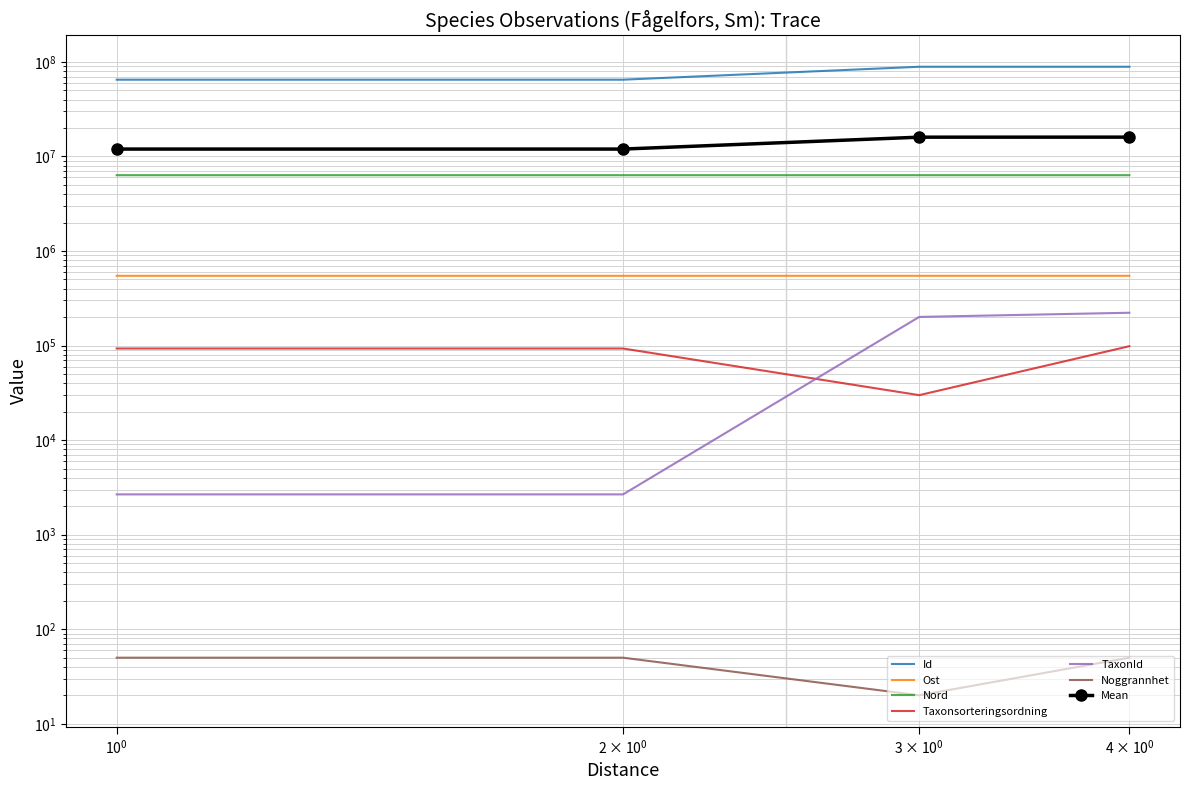

Which series has the largest range (max minus min)?

Id